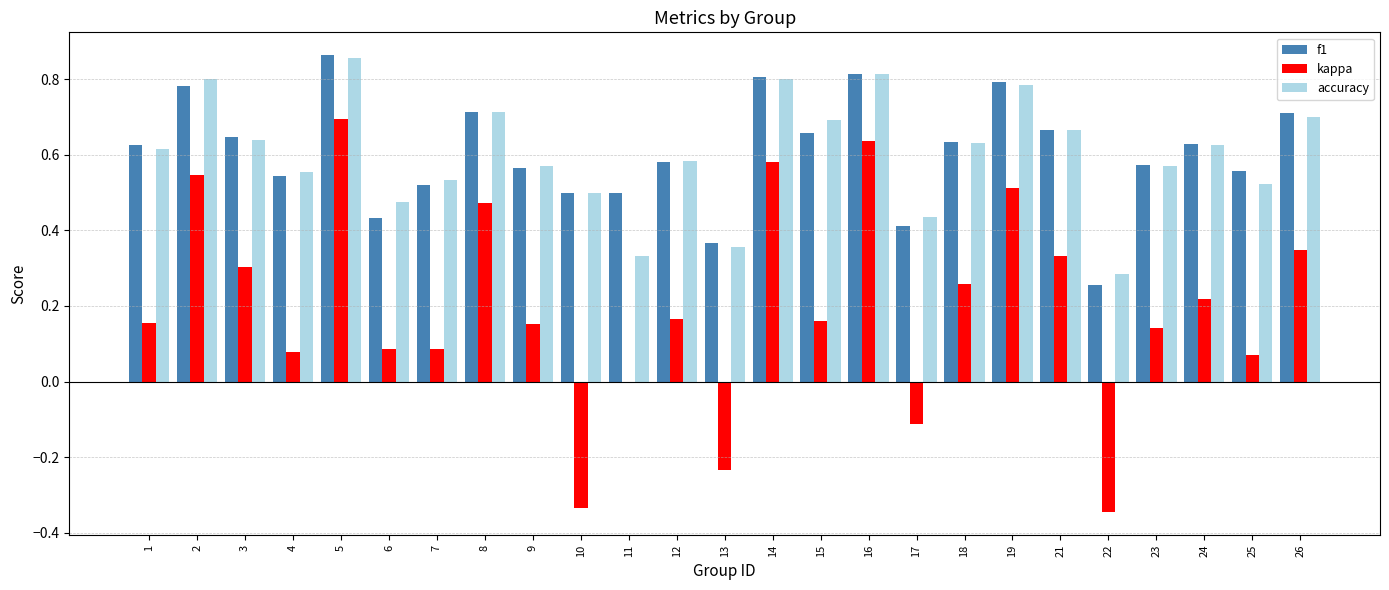

At which label does f1 reach its peak?

5